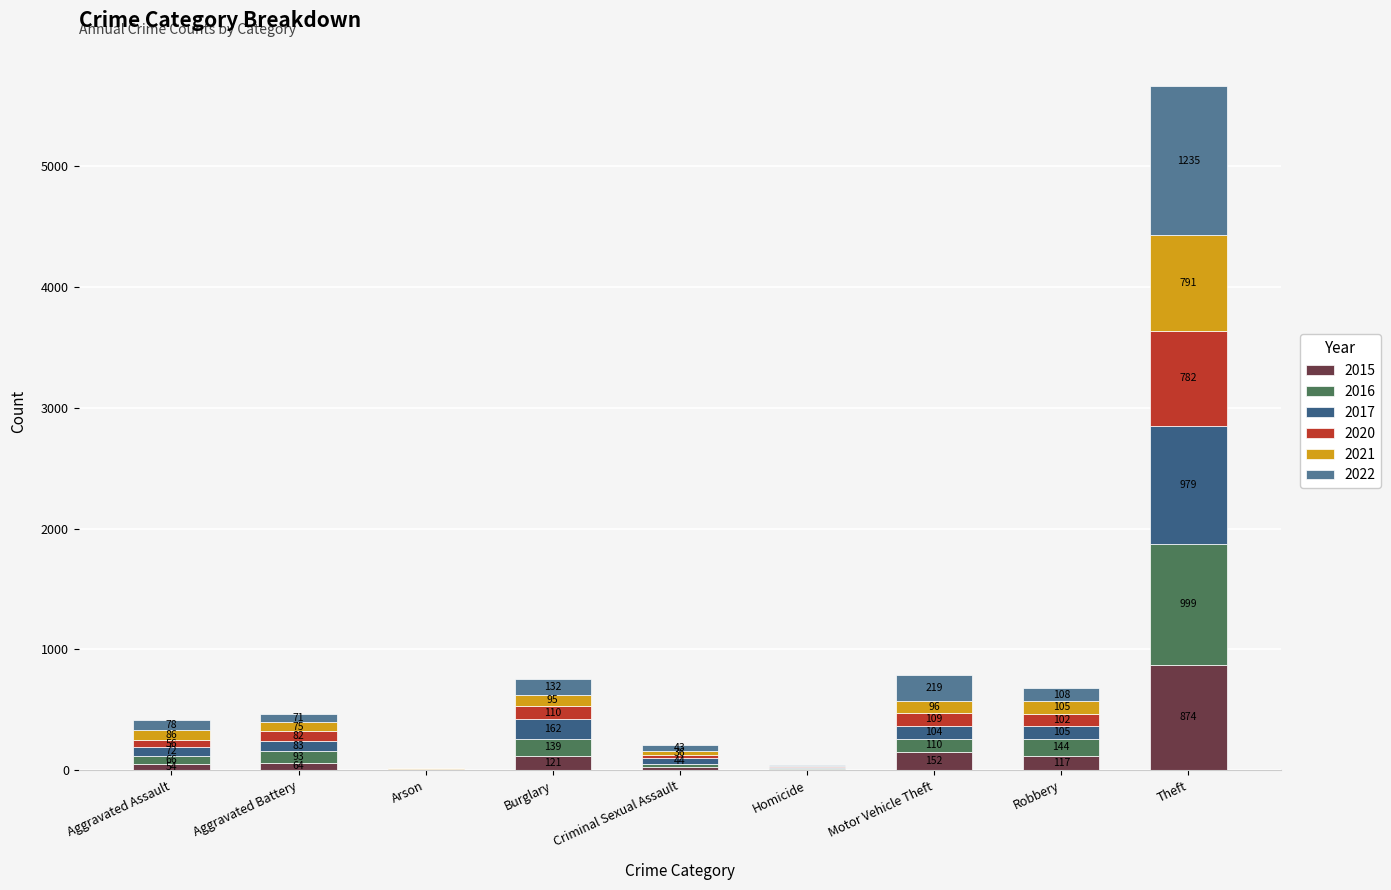

Which series changed the most between Arson and Theft?

2022